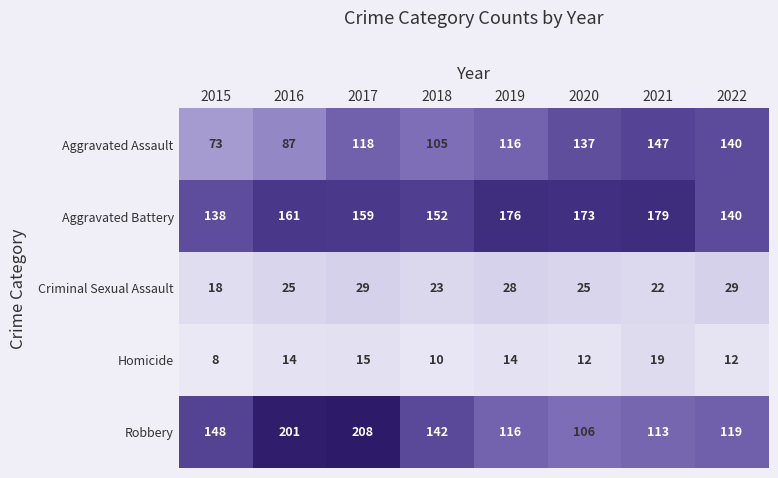

At 2015, list the series in order from largest to smallest.

Robbery, Aggravated Battery, Aggravated Assault, Criminal Sexual Assault, Homicide